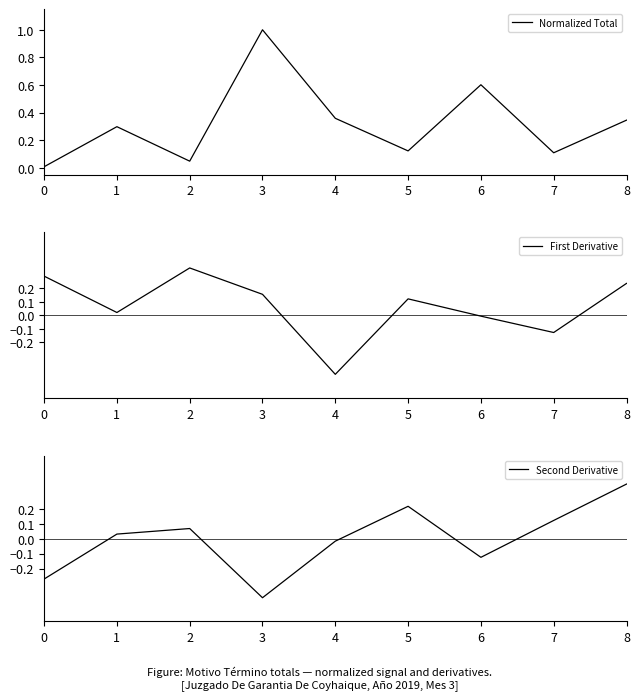

Which category has the highest value in the Normalized Total series?

3